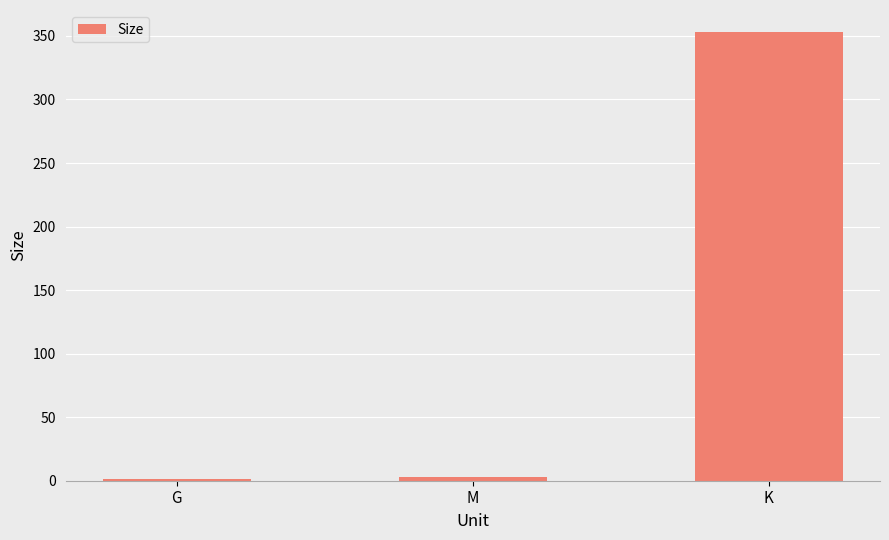

Is it true that the value at M is 2.6?

True